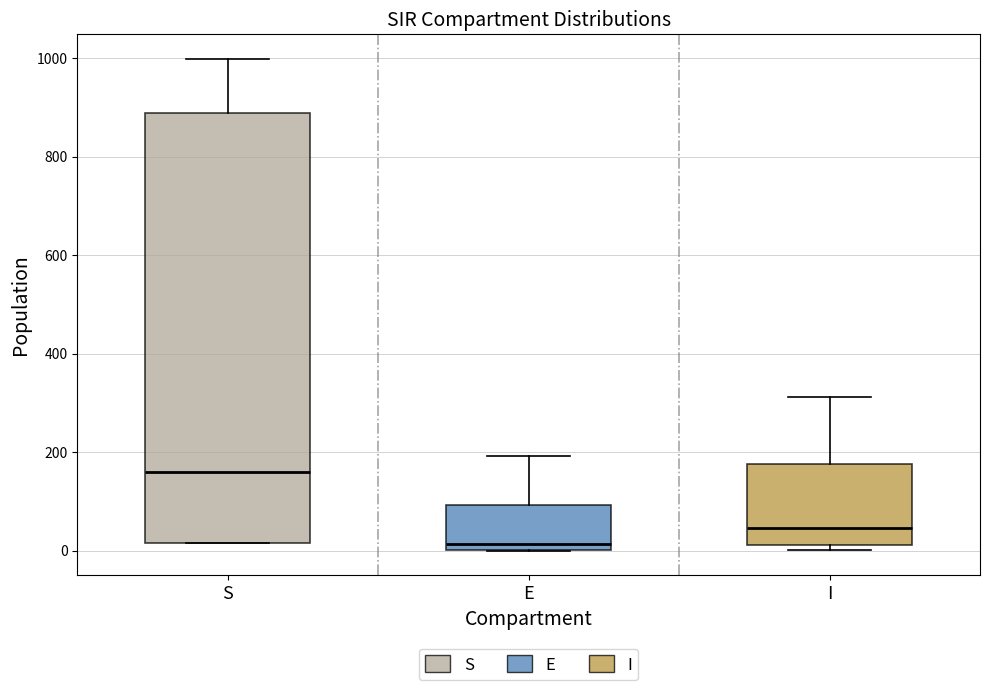

Which box is the tallest, from its lower edge to its upper edge?

S